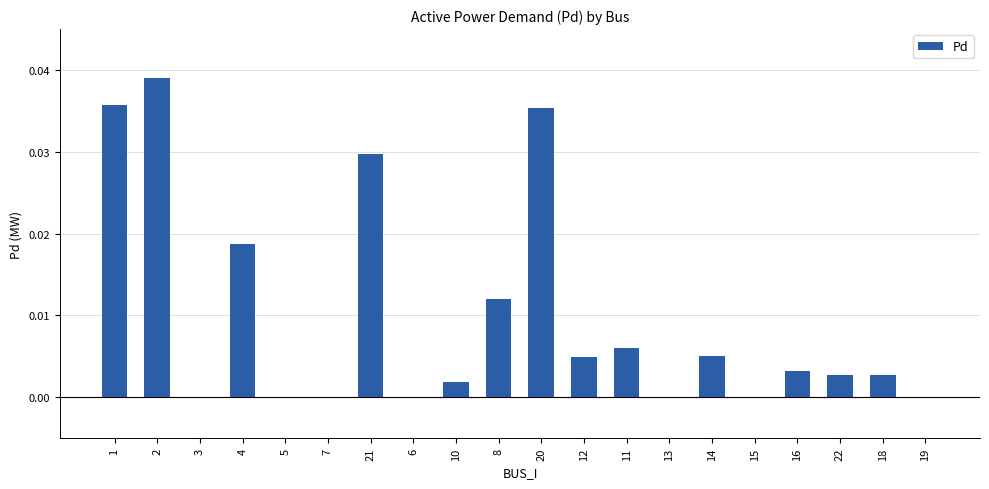

Between 7 and 12, which is larger?

12